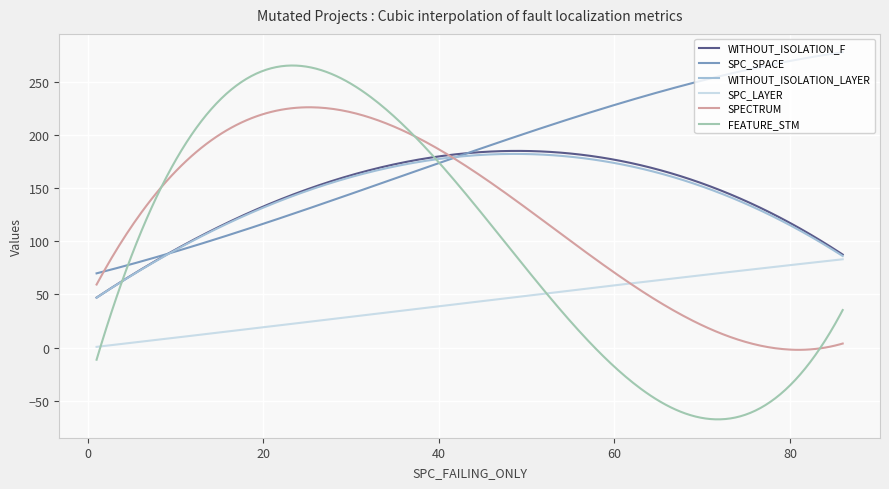

Which series has the largest total across all categories?

SPC_SPACE